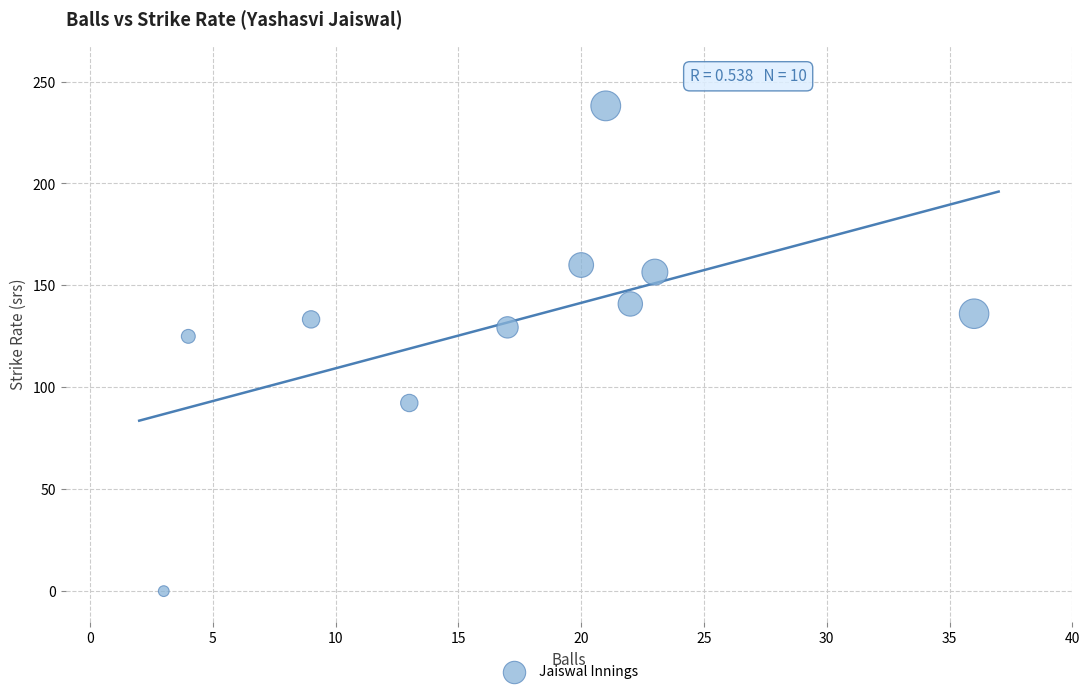

What Y value in the scatter plot is closest to 119?

125.0